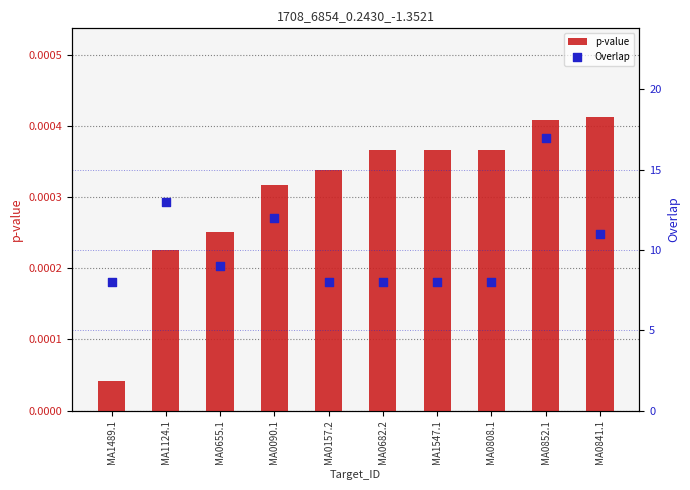

Which series contains the lowest Y value?

p-value